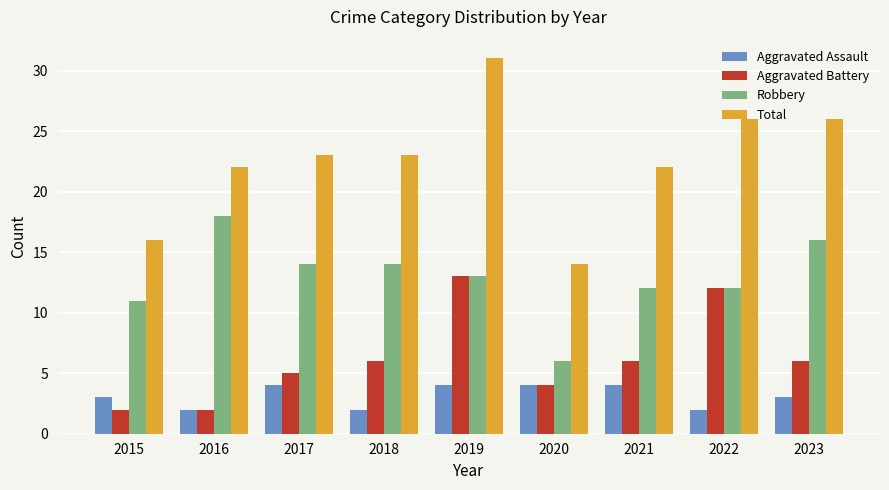

Reading left to right, transcribe all the data shown in this chart.

Aggravated Assault: 3	2	4	2	4	4	4	2	3
Aggravated Battery: 2	2	5	6	13	4	6	12	6
Robbery: 11	18	14	14	13	6	12	12	16
Total: 16	22	23	23	31	14	22	26	26